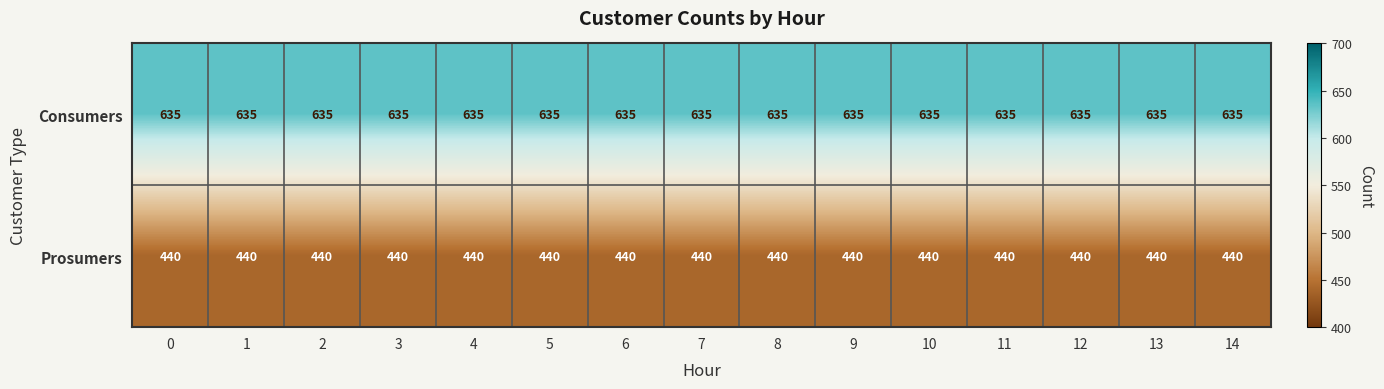

List the series in order of their peak value, lowest first.

Prosumers, Consumers